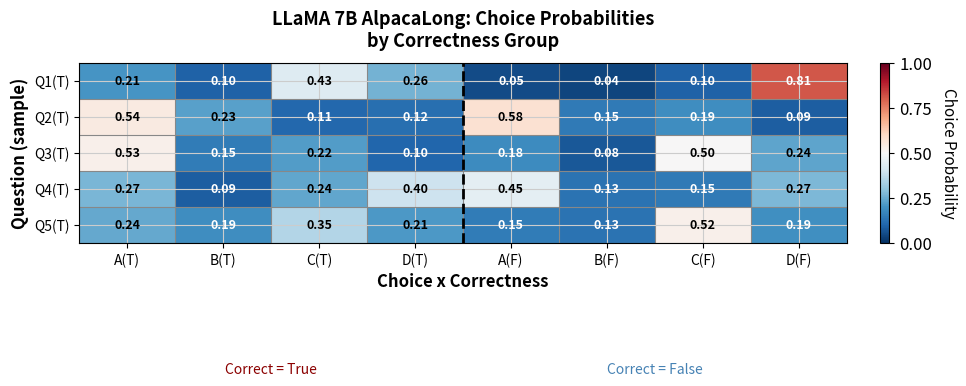

Where is Q1(T) nearest to the value 0?

B(F)